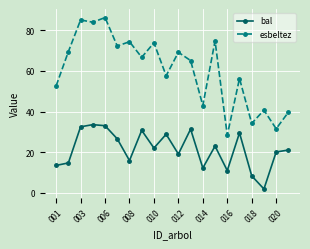

In esbeltez, how many points are lower than both neighbors (excluding endpoints)?

8